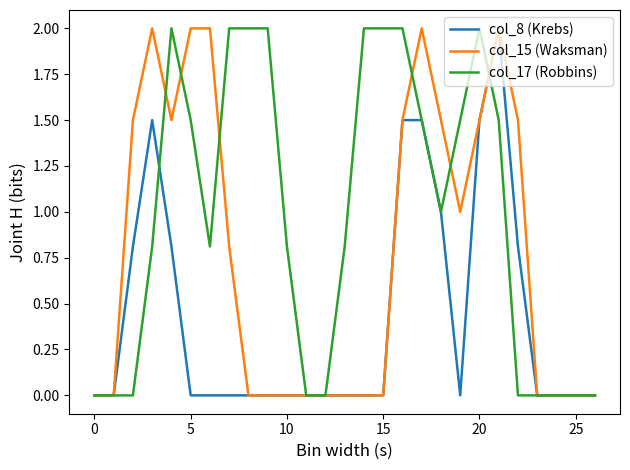

List the series in order of their overall mean, lowest first.

col_8 (Krebs), col_15 (Waksman), col_17 (Robbins)